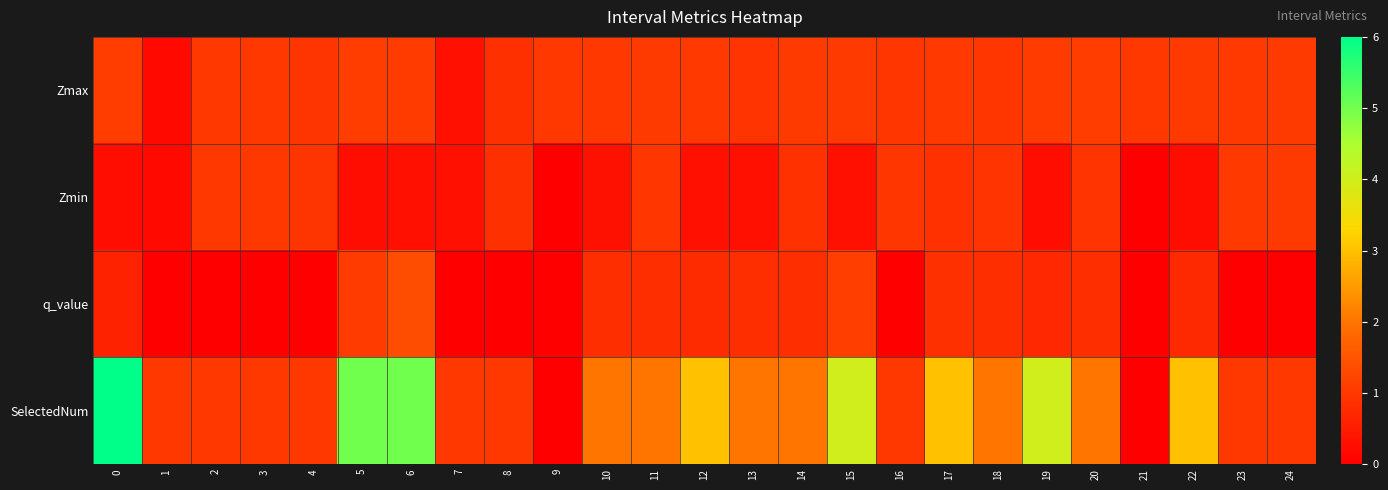

At which category does the chart reach its minimum across all series?

9